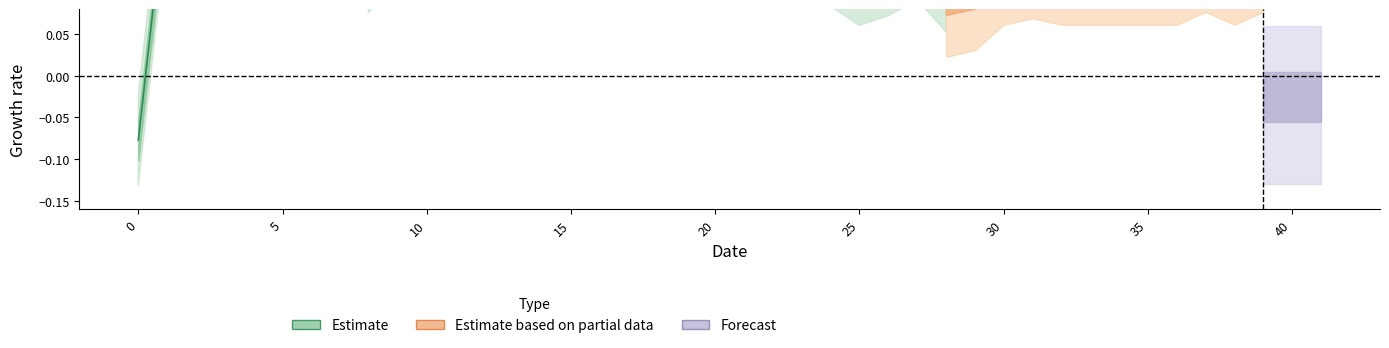

What is the difference between the maximum and minimum values?

0.4